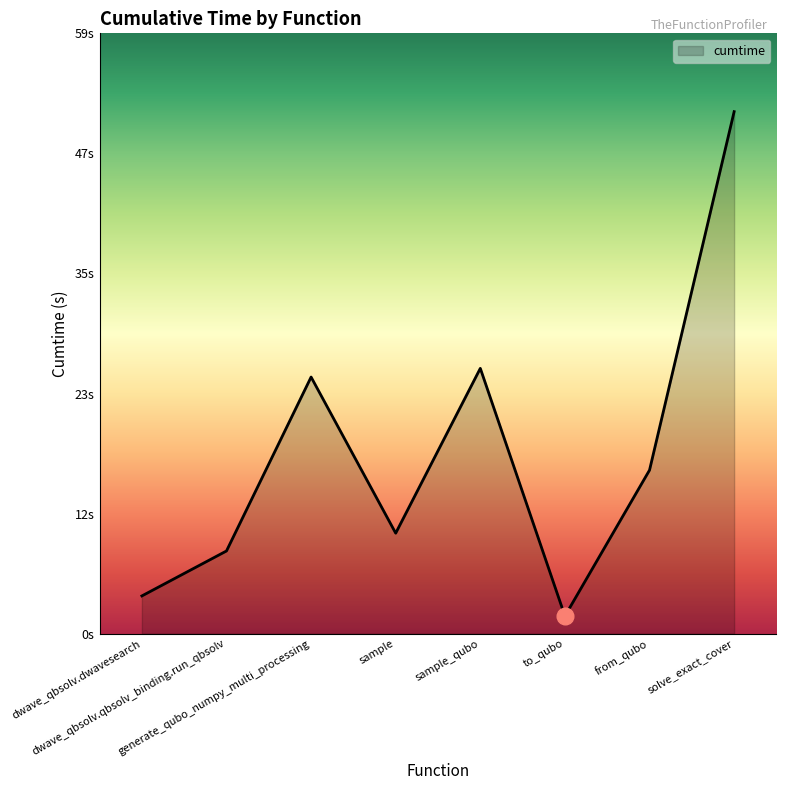

What is the difference between the values at sample and solve_exact_cover?

41.1